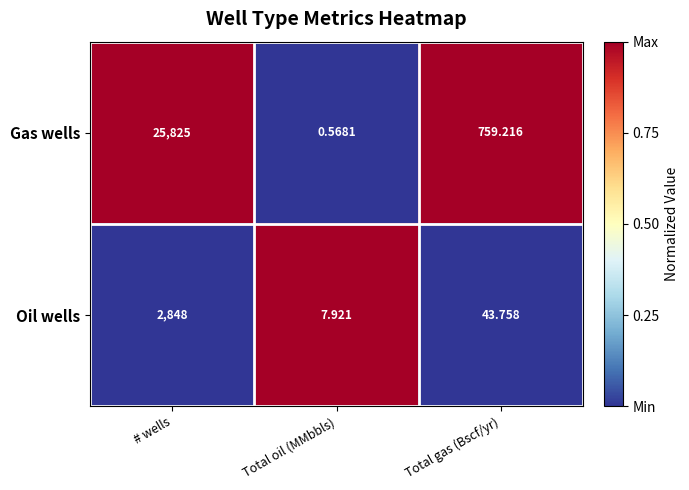

Which series has the largest range (max minus min)?

Gas wells